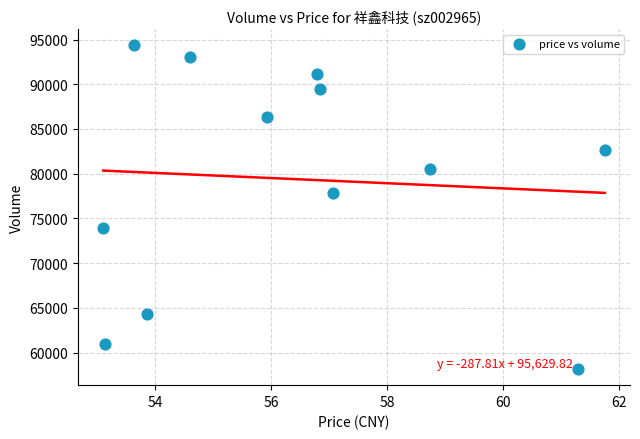

What Y value in the scatter plot is closest to 76260?

77794